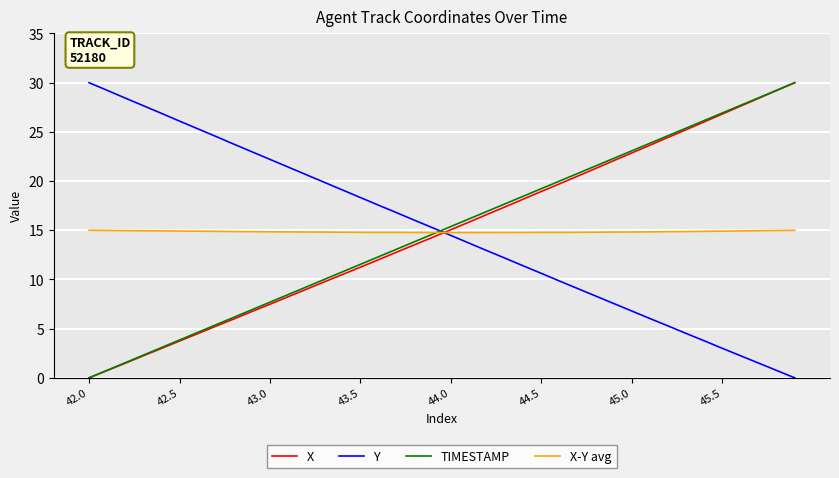

True or false: X has more than 0 interior local peaks.

False